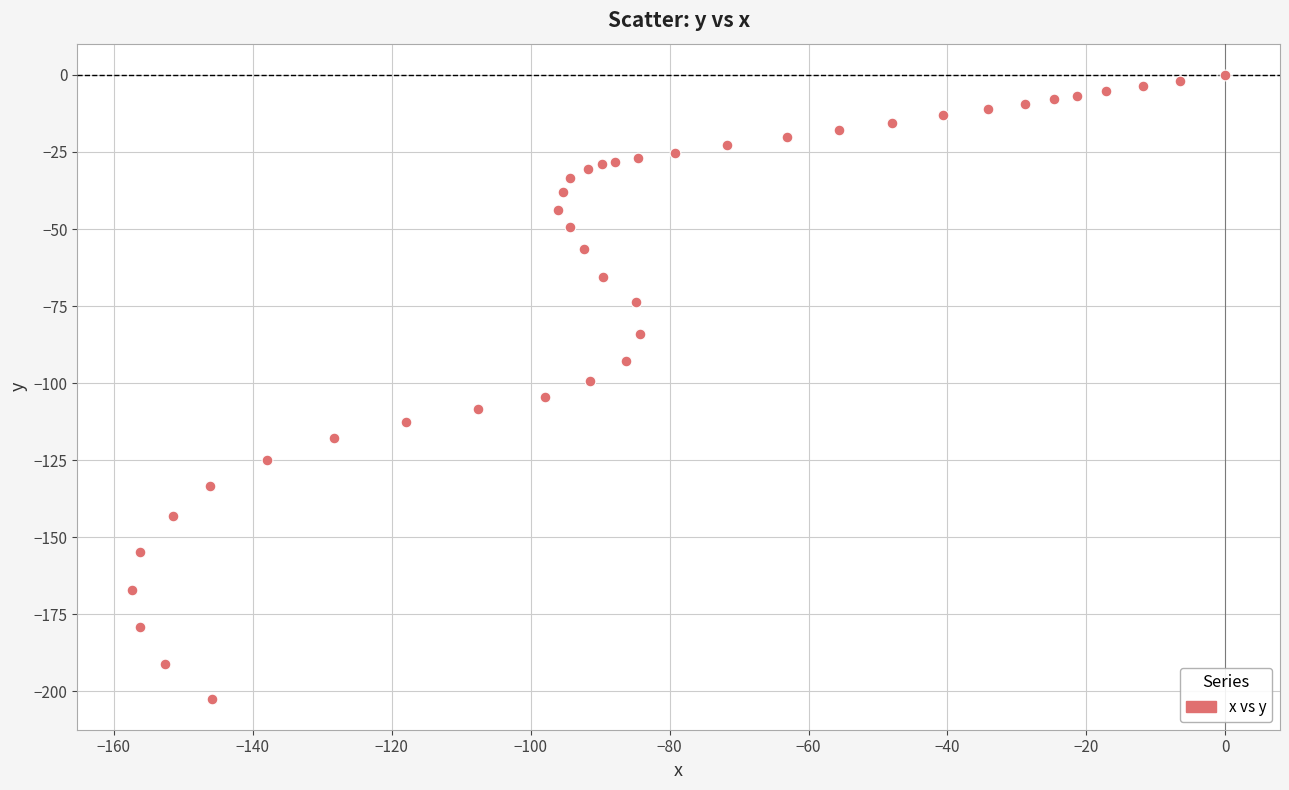

What is the range of Y values (max minus min)?

202.3